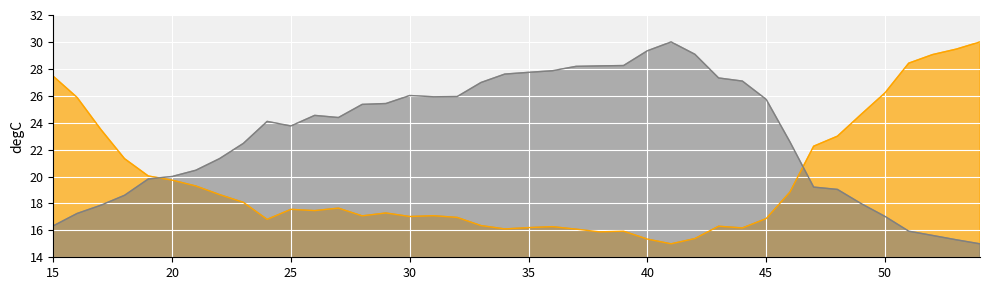

What is the value of the hjorthActivity_EEG point at the 31st from the left?

16.9